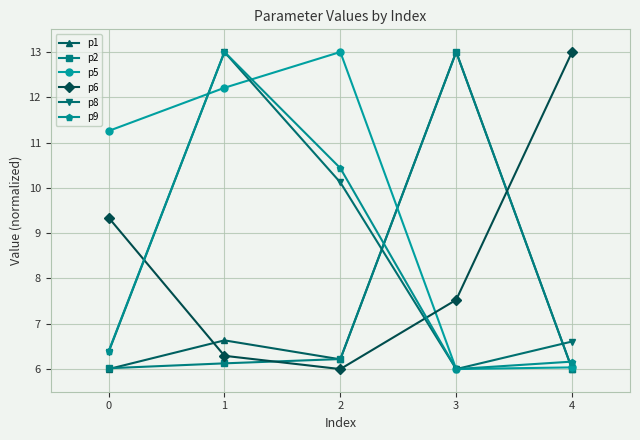

Which series changed the most between 0 and 4?

p5